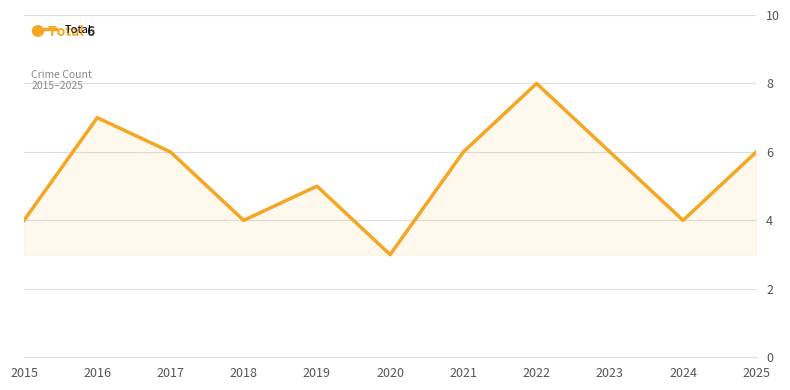

Where is the first local maximum?

2016